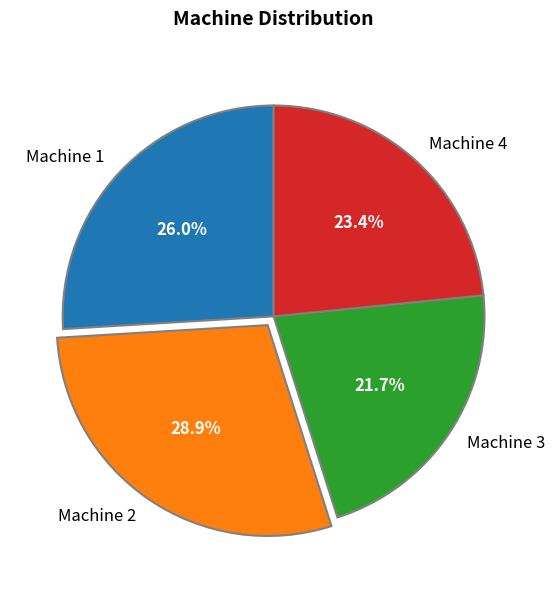

How many slices are in this pie chart?

4